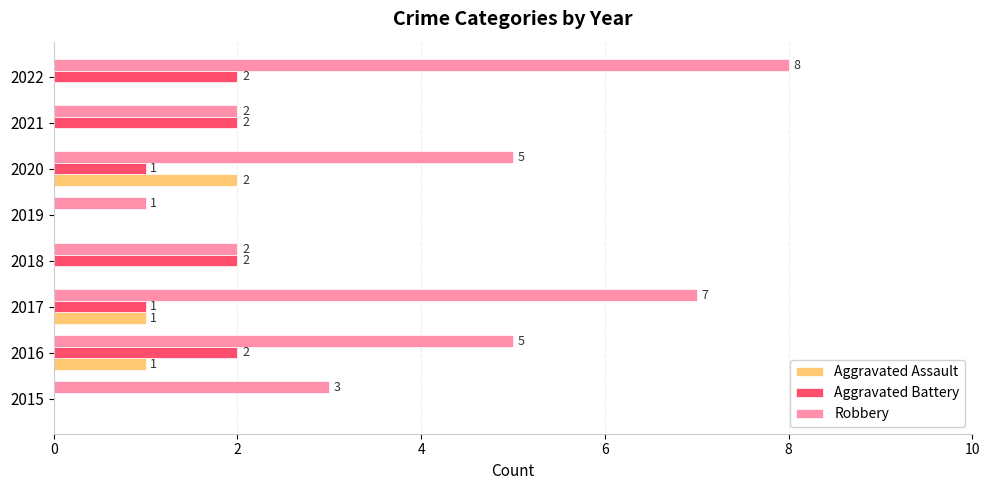

How many data points does each series have?

8